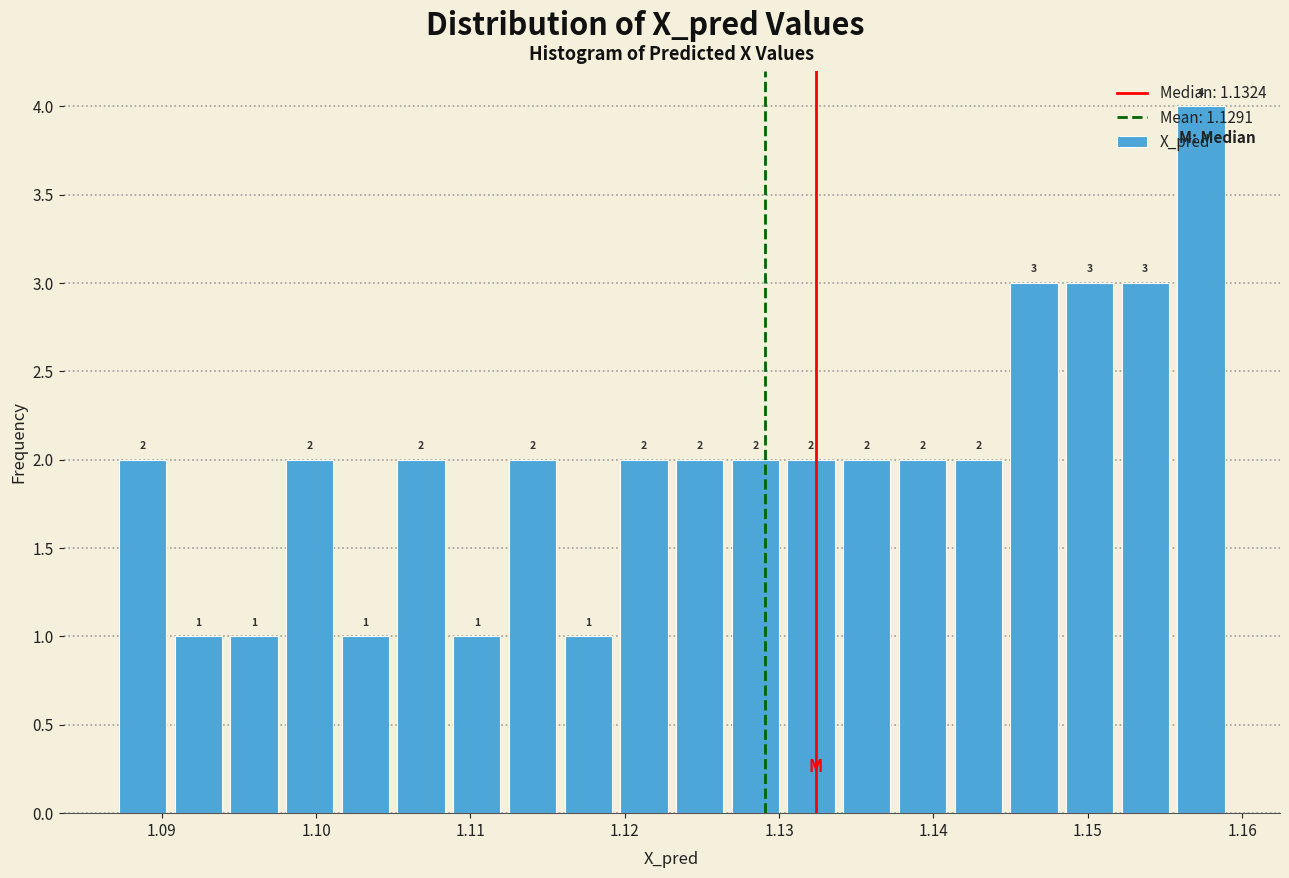

Around what value on the x-axis is the tallest bar? Give the approximate position of its centre, as read against the axis.

1.157